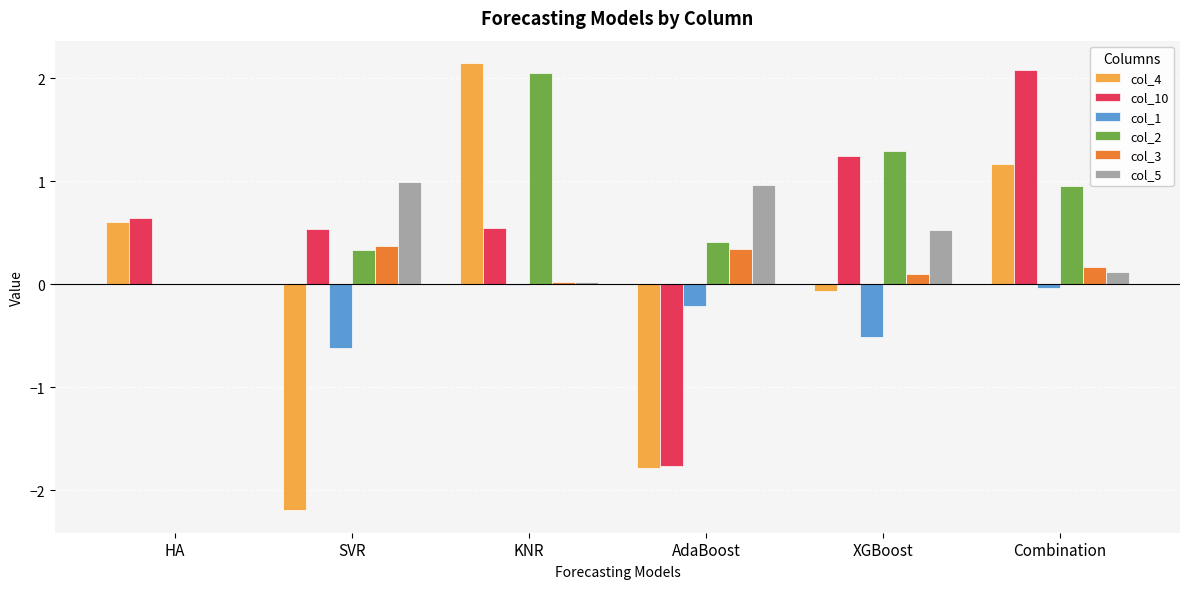

Is the value of col_3 at Combination greater than the value of col_2 at Combination?

No